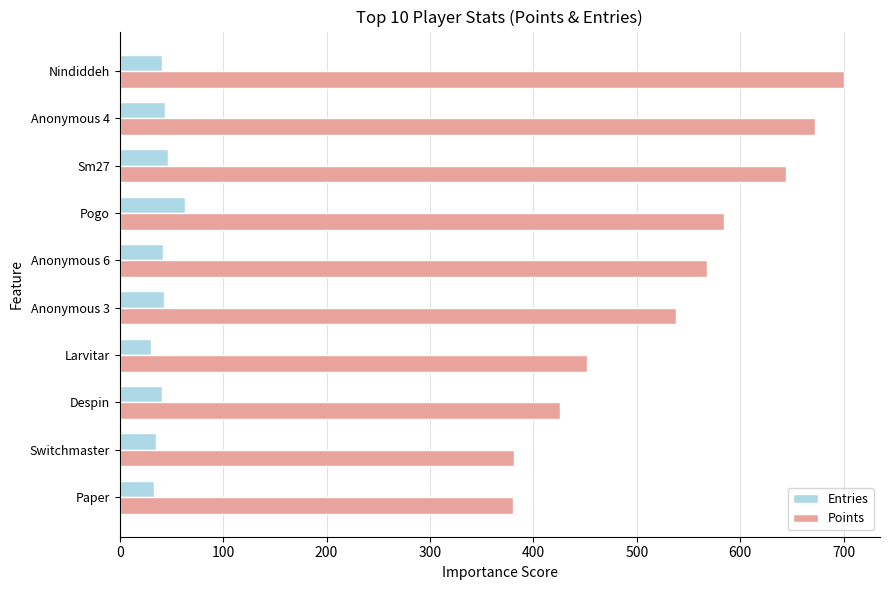

Which series changed the most between Pogo and Anonymous 4?

Points